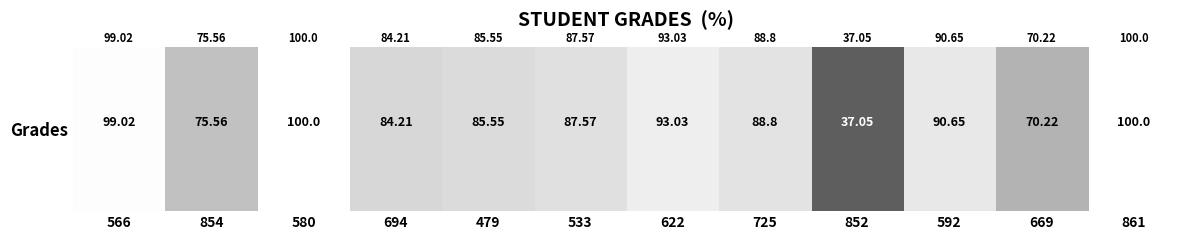

Reading right to left, transcribe all the data shown in this chart.

100.0	70.2	90.7	37.0	88.8	93.0	87.6	85.5	84.2	100.0	75.6	99.0